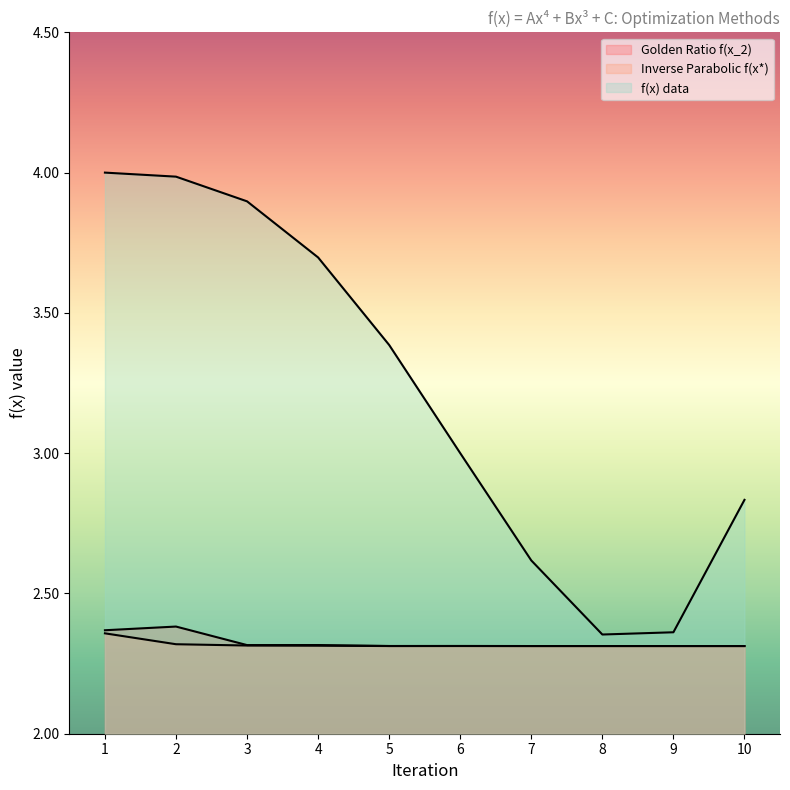

At which category does the chart reach its peak across all series?

1